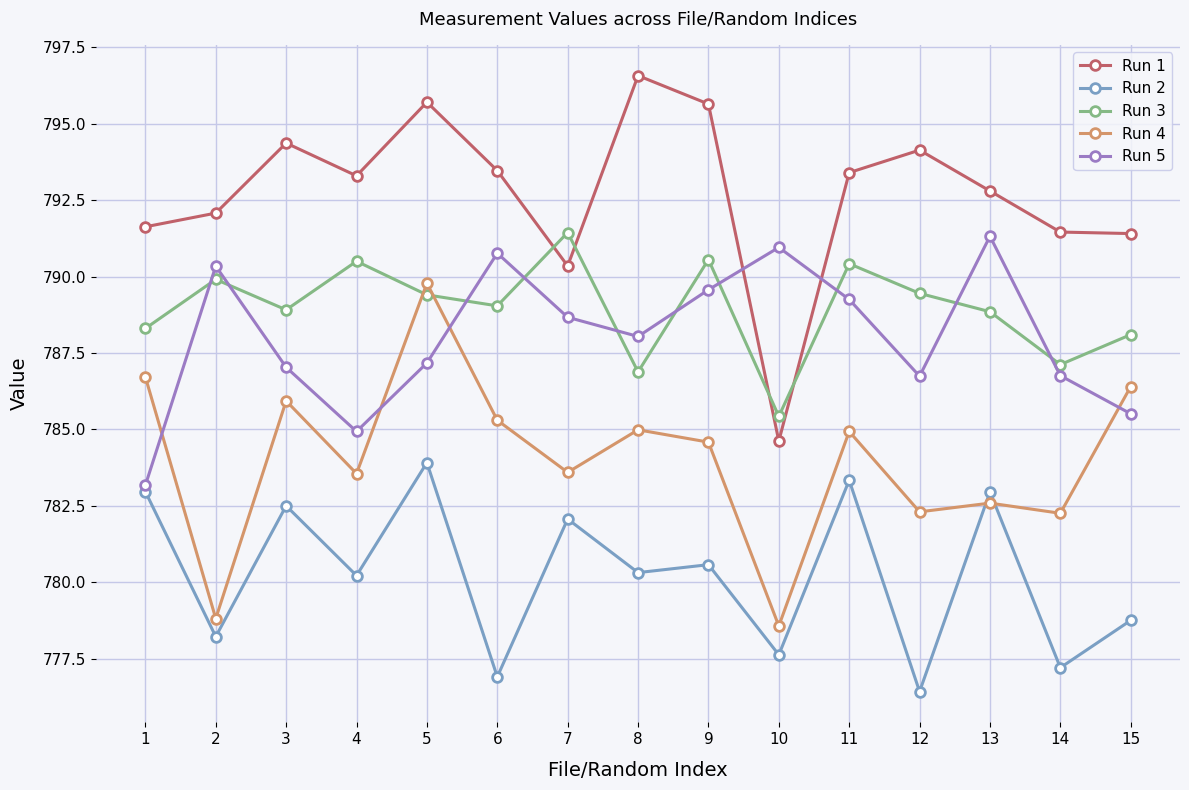

Does the chart have visible grid lines?

Yes